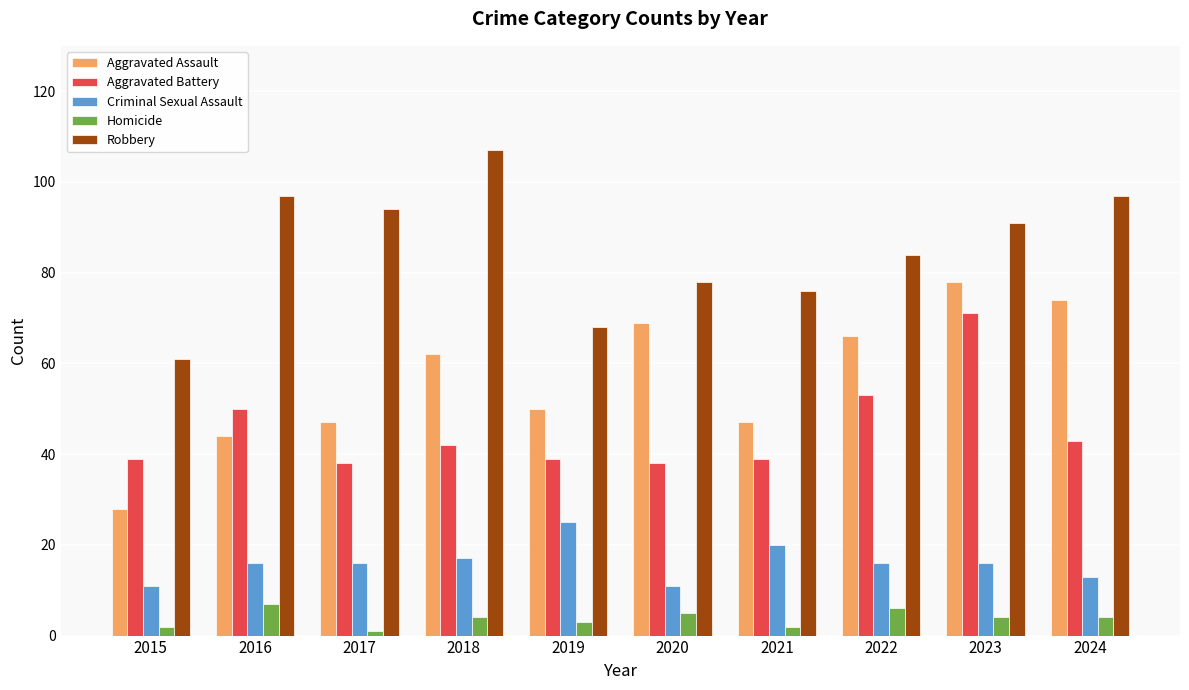

Does the chart contain any negative values?

No